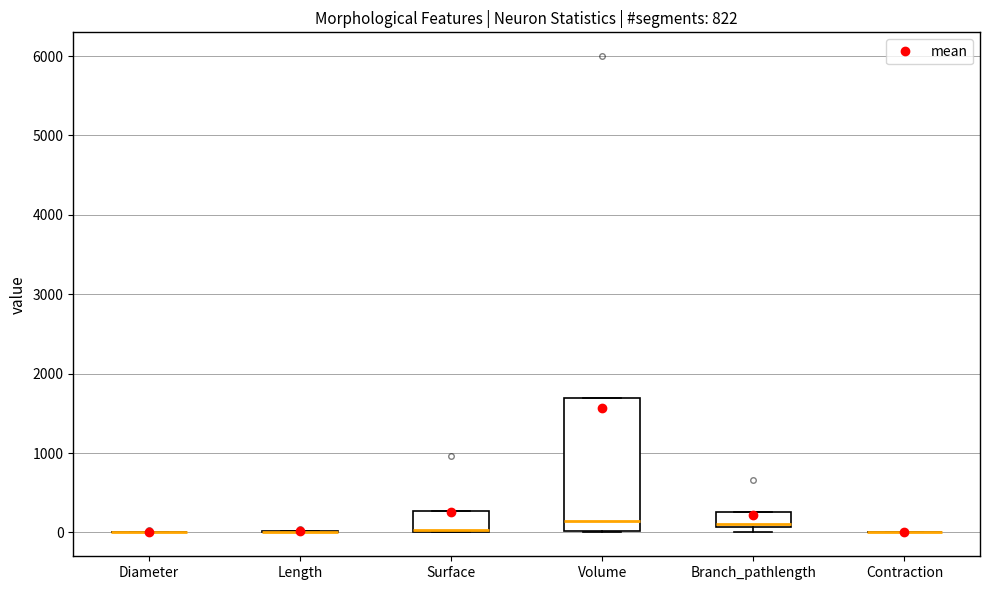

Reading left to right, transcribe this box plot: for each box, give where its median line is, the range the box spans, and where its two whiskers end, as read against the y-axis. The values are not printed on the chart, so give them approximately, as read against the axis.

Diameter: box collapsed to a line at 0, whiskers 0 to 0
Length: box collapsed to a line at 0, whiskers 0 to 0
Surface: median 0 (drawn on the box's lower edge), box 0 to 300, whiskers 0 to 300
Volume: median 100, box 0 to 1700, whiskers 0 to 1700
Branch_pathlength: median 100 (just above the box's lower edge), box 100 to 300, whiskers 0 to 300
Contraction: box collapsed to a line at 0, whiskers 0 to 0